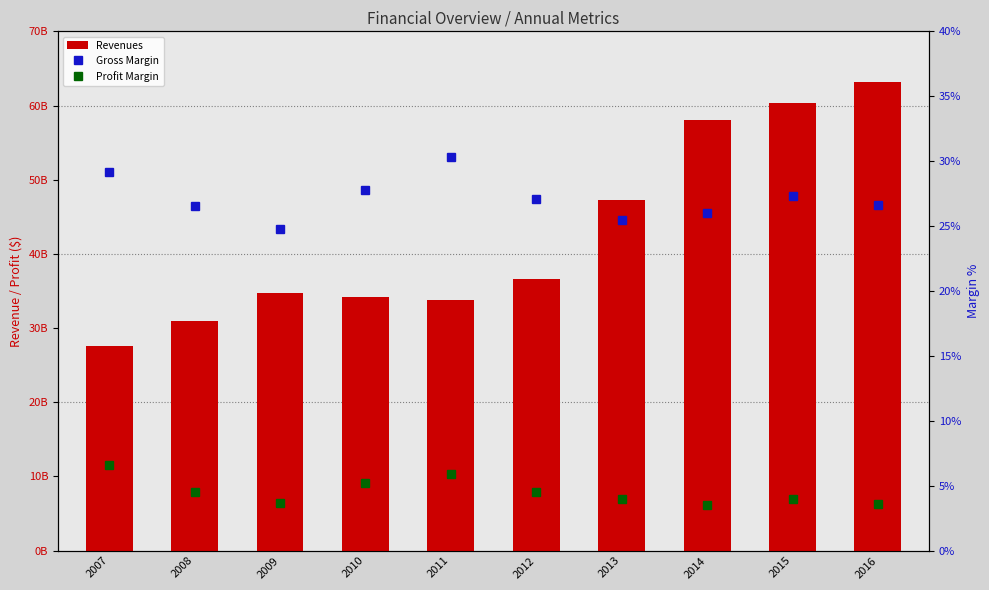

Is it true that Gross Margin equals 0.3 at 2014?

True